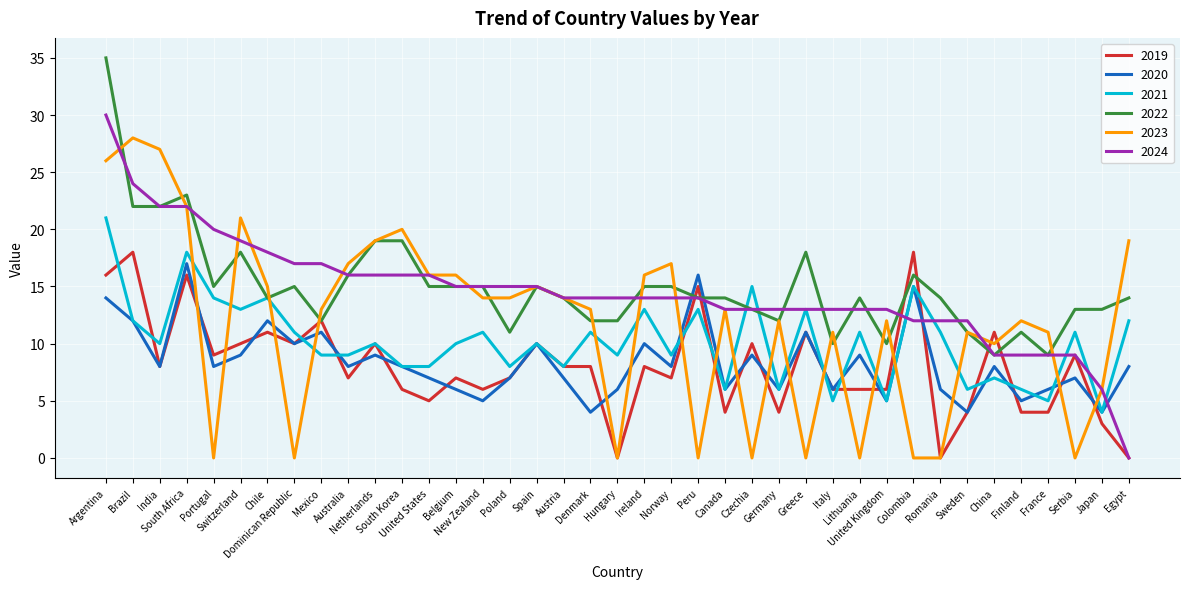

Reading left to right, extract all data points from this chart.

2019: 16	18	8	16	9	10	11	10	12	7	10	6	5	7	6	7	10	8	8	0	8	7	15	4	10	4	11	6	6	6	18	0	4	11	4	4	9	3	0
2020: 14	12	8	17	8	9	12	10	11	8	9	8	7	6	5	7	10	7	4	6	10	8	16	6	9	6	11	6	9	5	15	6	4	8	5	6	7	4	8
2021: 21	12	10	18	14	13	14	11	9	9	10	8	8	10	11	8	10	8	11	9	13	9	13	6	15	6	13	5	11	5	15	11	6	7	6	5	11	4	12
2022: 35	22	22	23	15	18	14	15	12	16	19	19	15	15	15	11	15	14	12	12	15	15	14	14	13	12	18	10	14	10	16	14	11	9	11	9	13	13	14
2023: 26	28	27	22	0	21	15	0	13	17	19	20	16	16	14	14	15	14	13	0	16	17	0	13	0	12	0	11	0	12	0	0	11	10	12	11	0	6	19
2024: 30	24	22	22	20	19	18	17	17	16	16	16	16	15	15	15	15	14	14	14	14	14	14	13	13	13	13	13	13	13	12	12	12	9	9	9	9	6	0